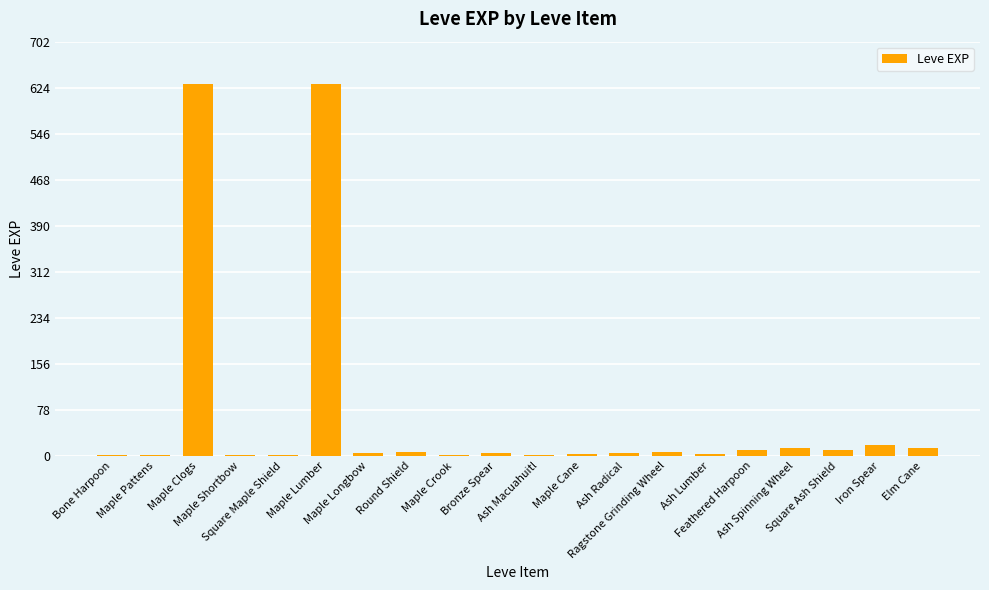

What is the sum of all values?

1362